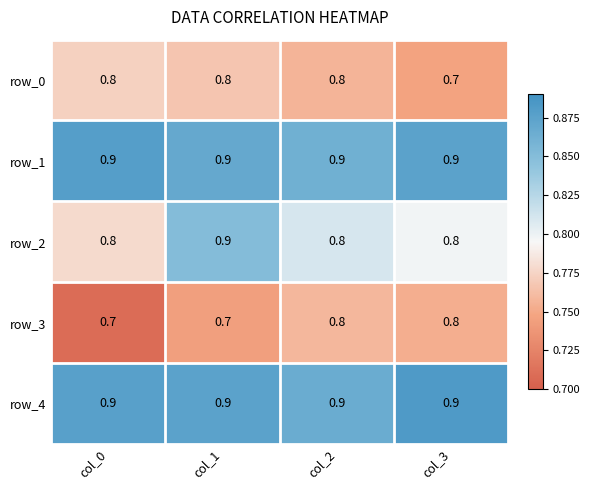

The value of row_0 at col_3 is 0.3. True or false?

False